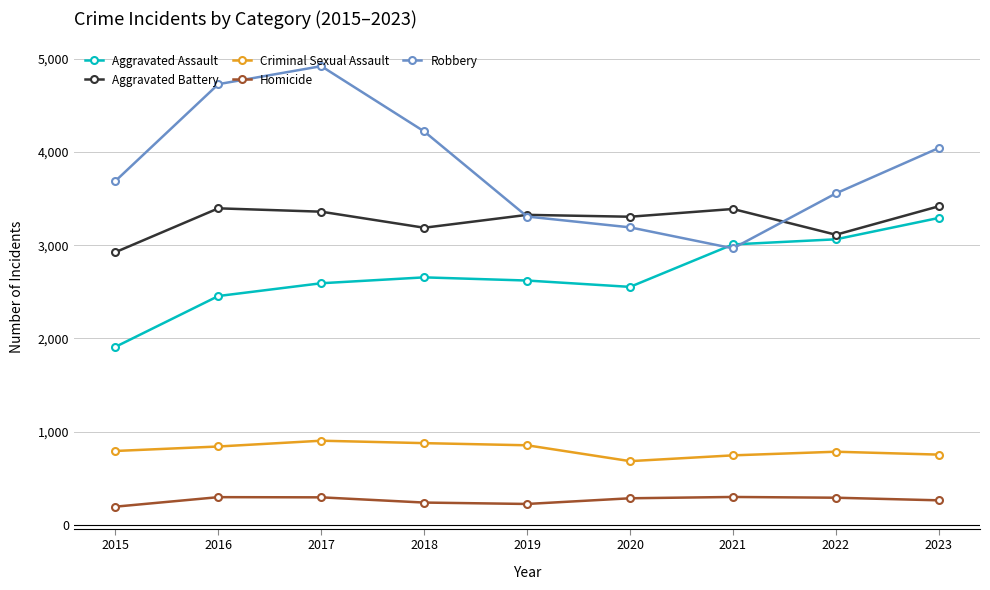

What is the difference between the maximum and minimum values in the Aggravated Battery series?

492